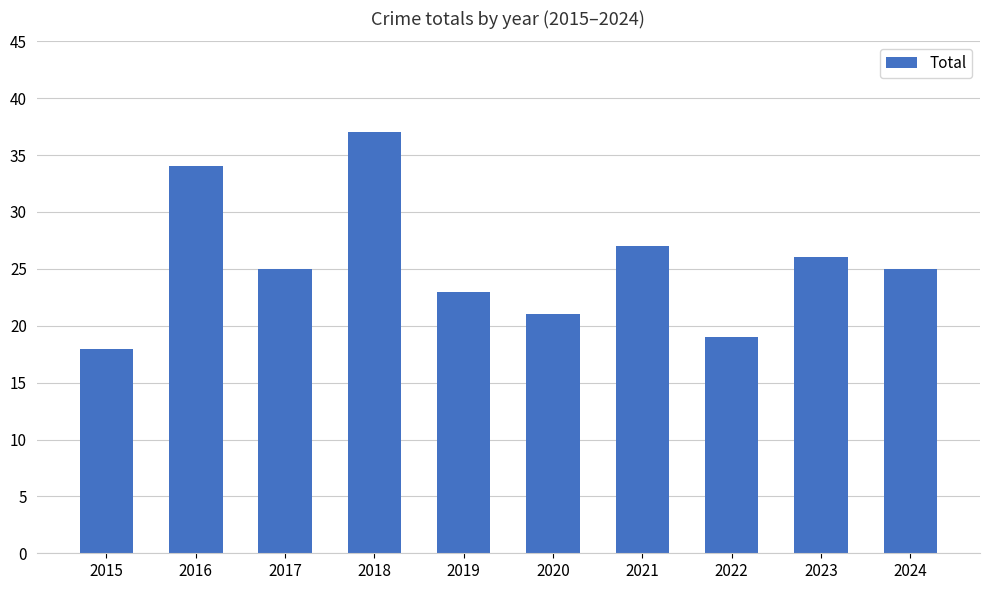

What is the difference between the maximum and minimum values?

19